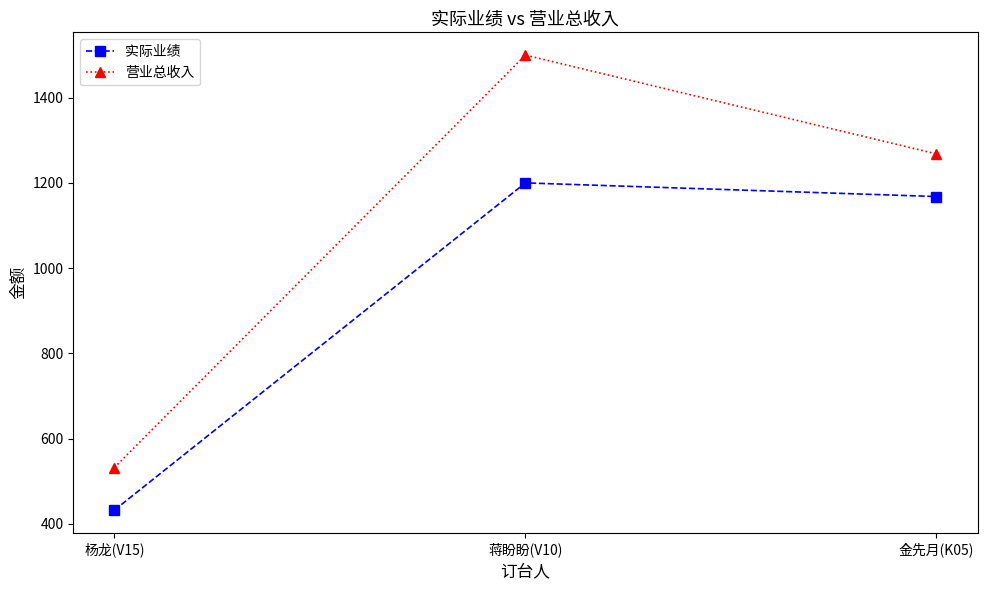

What is the spread (max minus min) of values at 蒋盼盼(V10)?

300